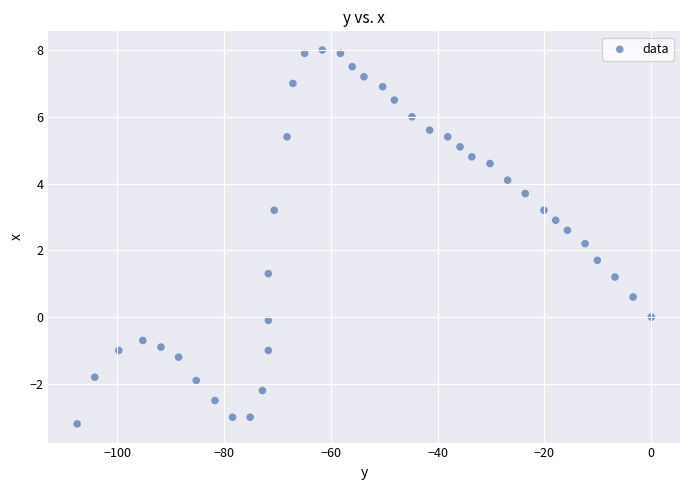

What is the range of Y values (max minus min)?

11.2